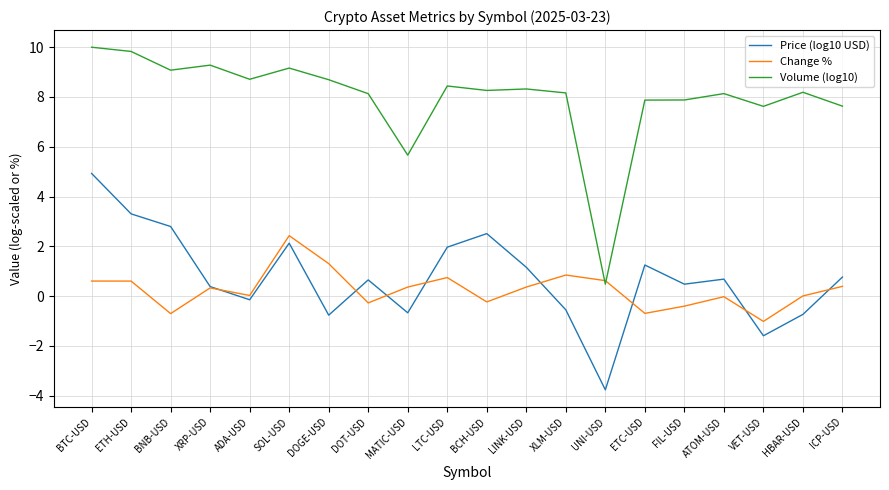

Which series changed the most between ETH-USD and FIL-USD?

Price (log10 USD)